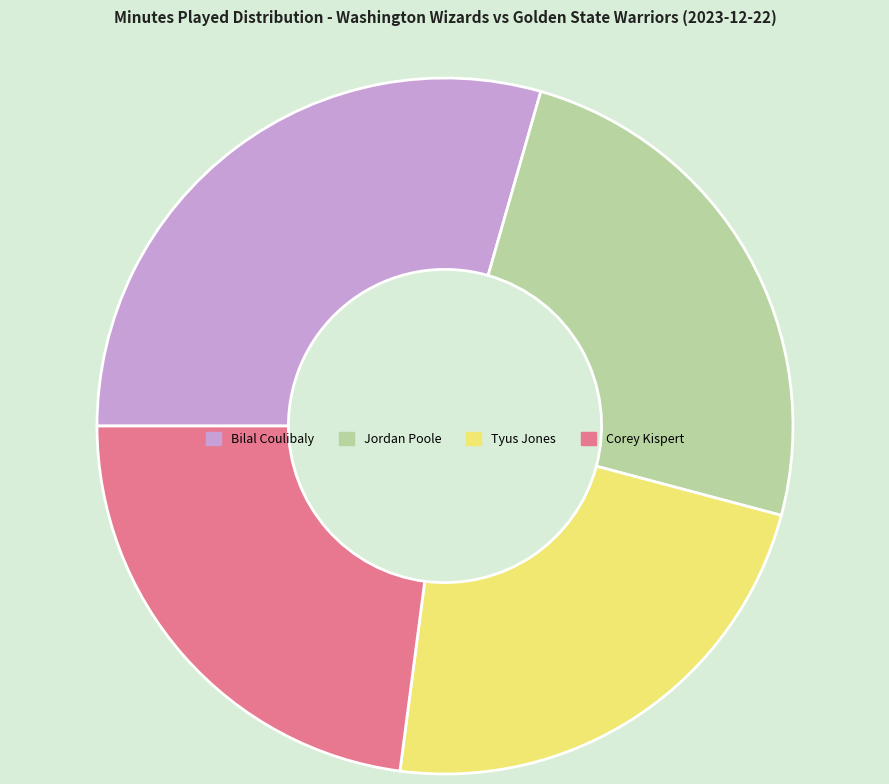

Is the sum of Corey Kispert and Bilal Coulibaly greater than half?

Yes